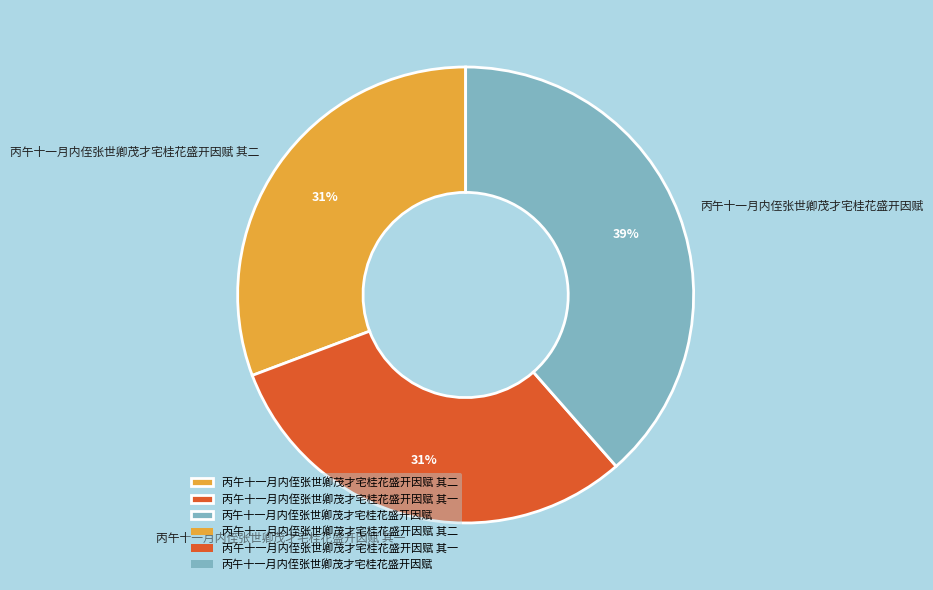

The 丙午十一月内侄张世卿茂才宅桂花盛开因赋 slice represents 39% of the pie. True or false?

True